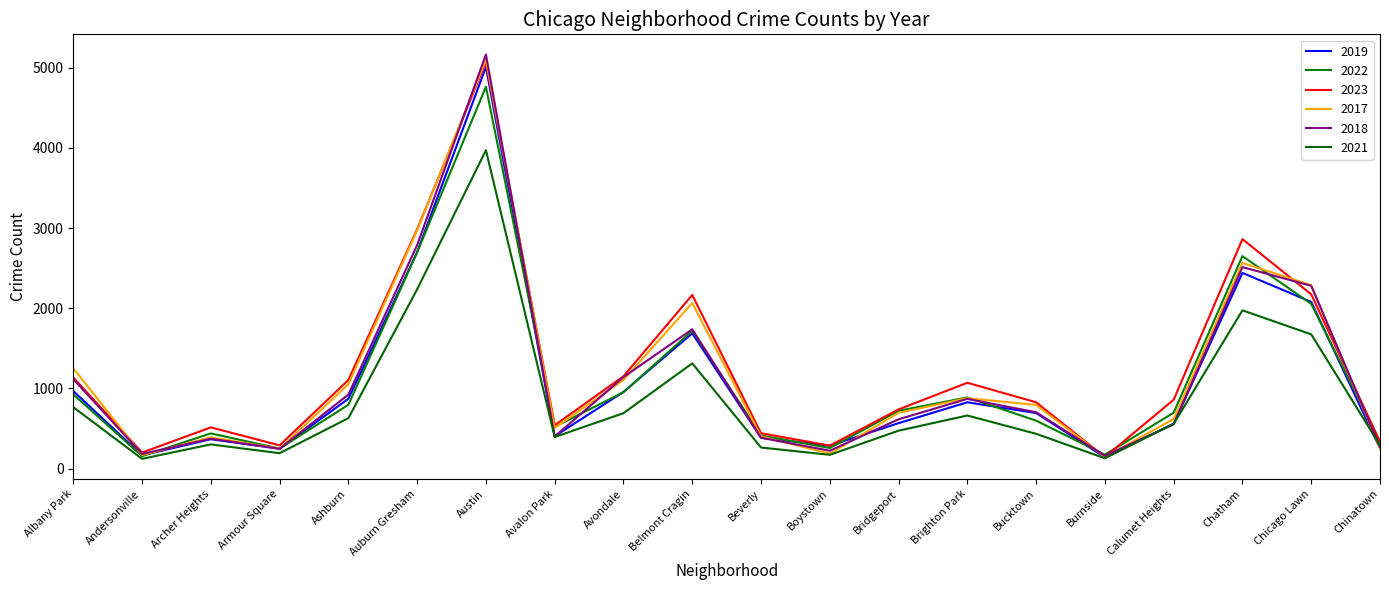

How many intersections are there between 2023 and 2018?

6